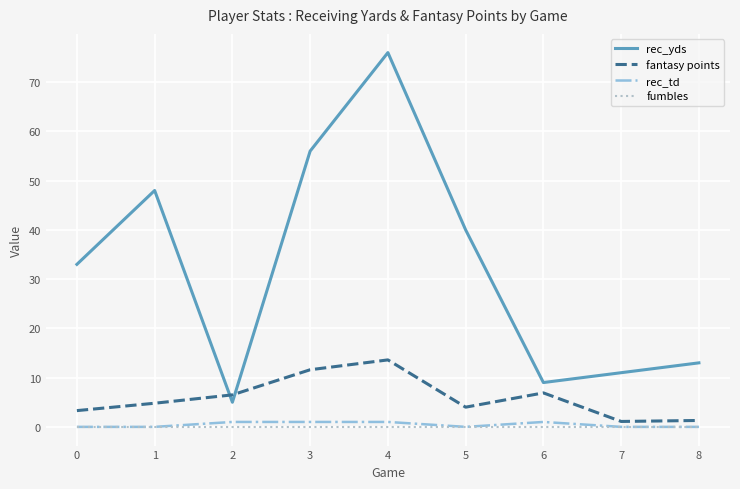

Which series has the largest range (max minus min)?

rec_yds